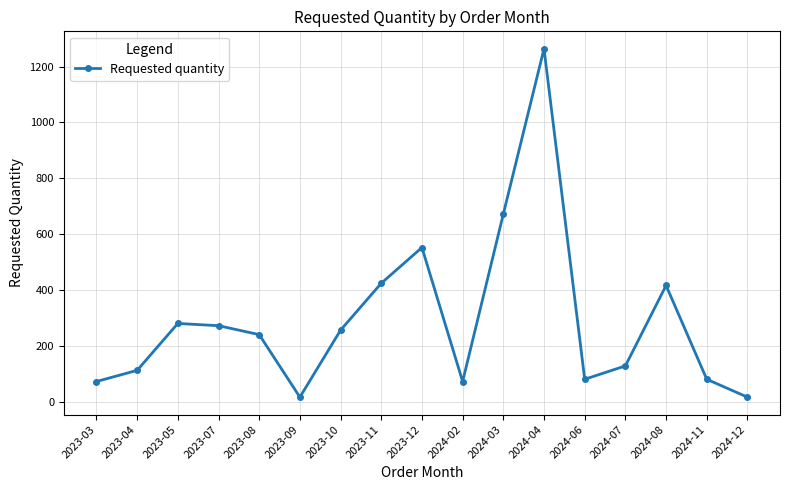

Approximately how many times larger is the value at 2023-07 compared to 2023-04?

2.4